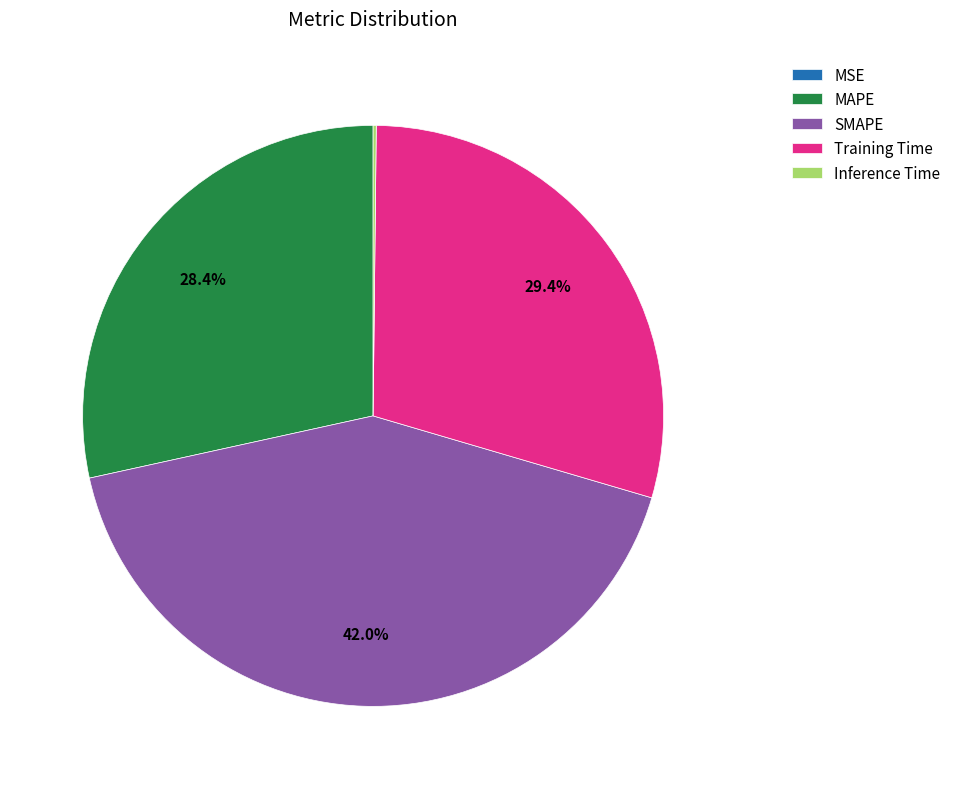

What is the ratio of the value at Training Time to the value at MAPE?

1.0